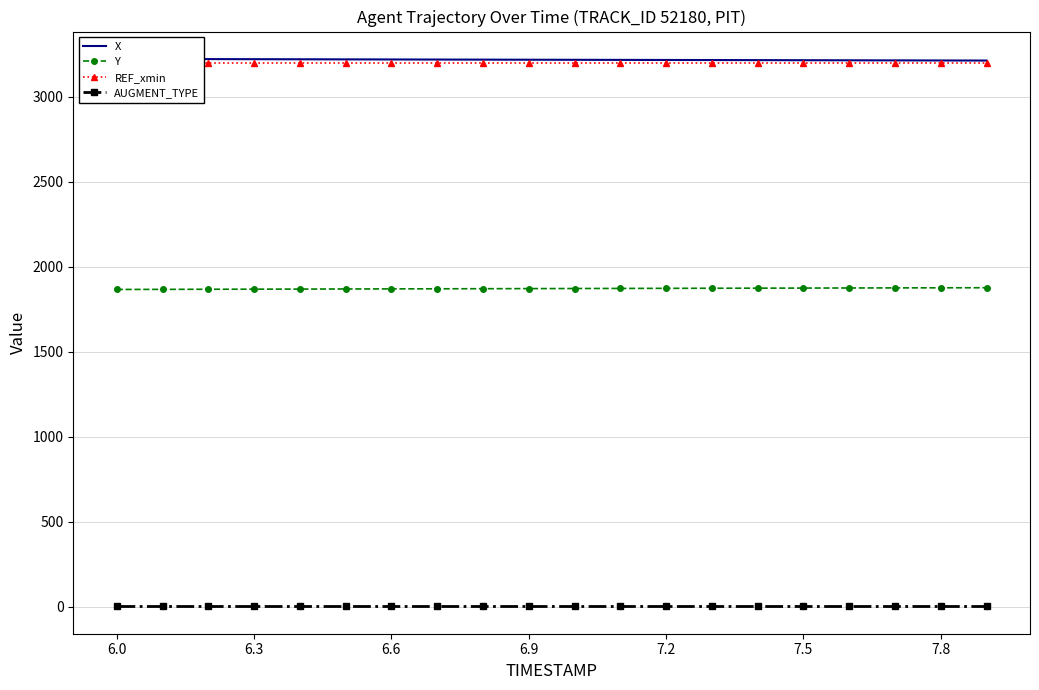

True or false: AUGMENT_TYPE and Y intersect in this chart.

False